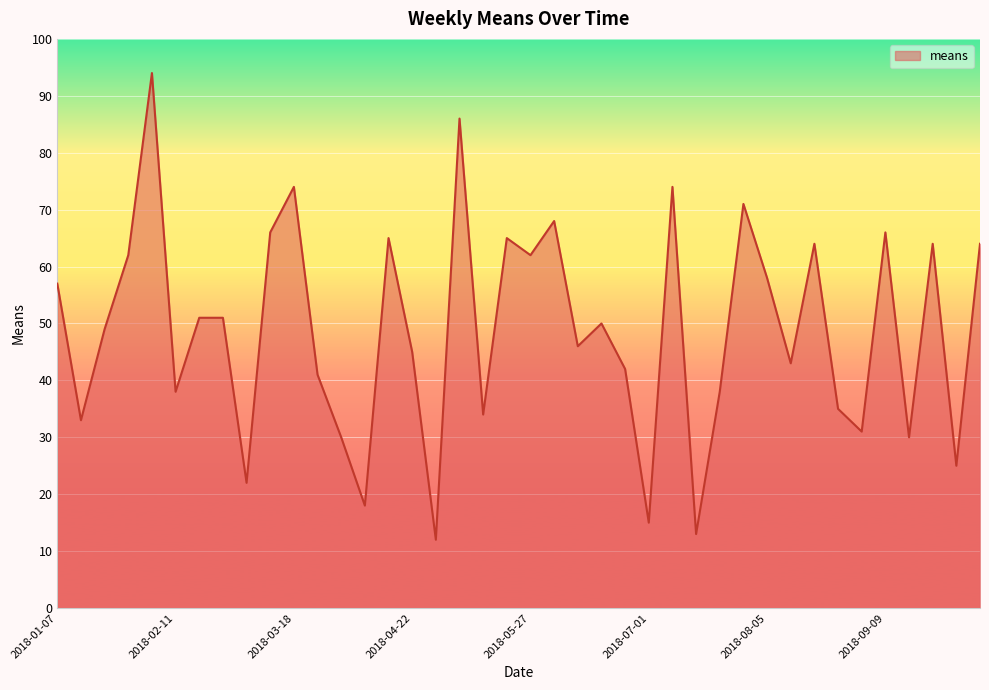

What is the minimum value shown in the chart?

12